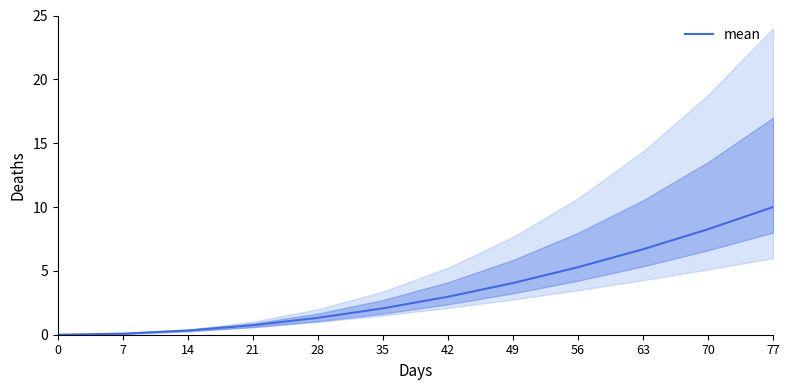

What is the value of the 10th point from the left?

6.7